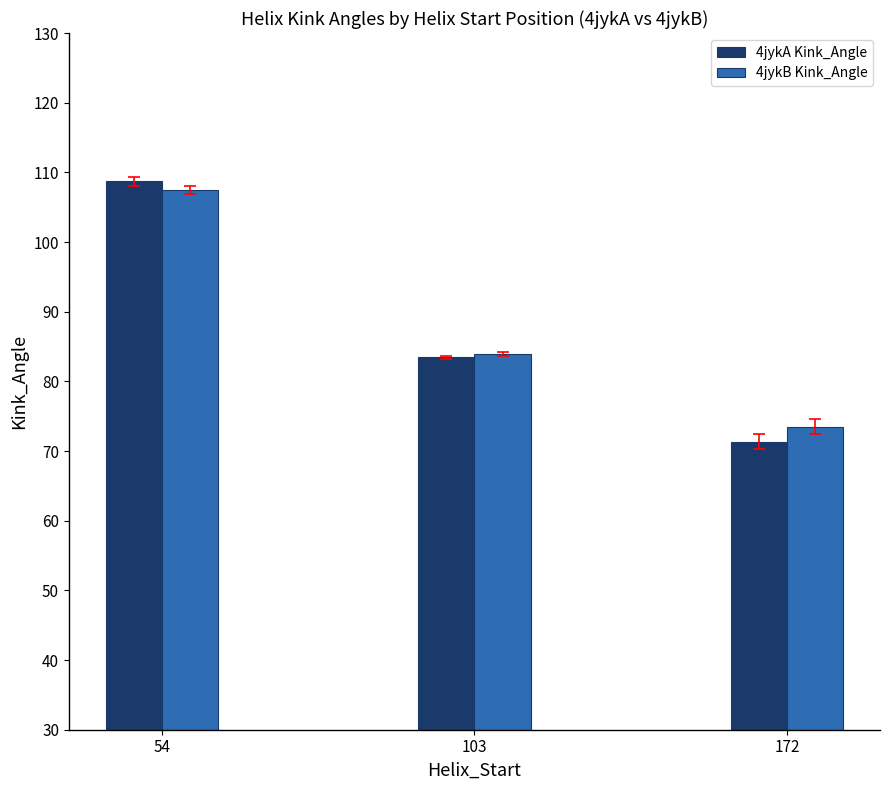

Reading right to left, what are all the values shown in this chart?

4jykA Kink_Angle: 71.4	83.4	108.7
4jykB Kink_Angle: 73.5	84.0	107.5